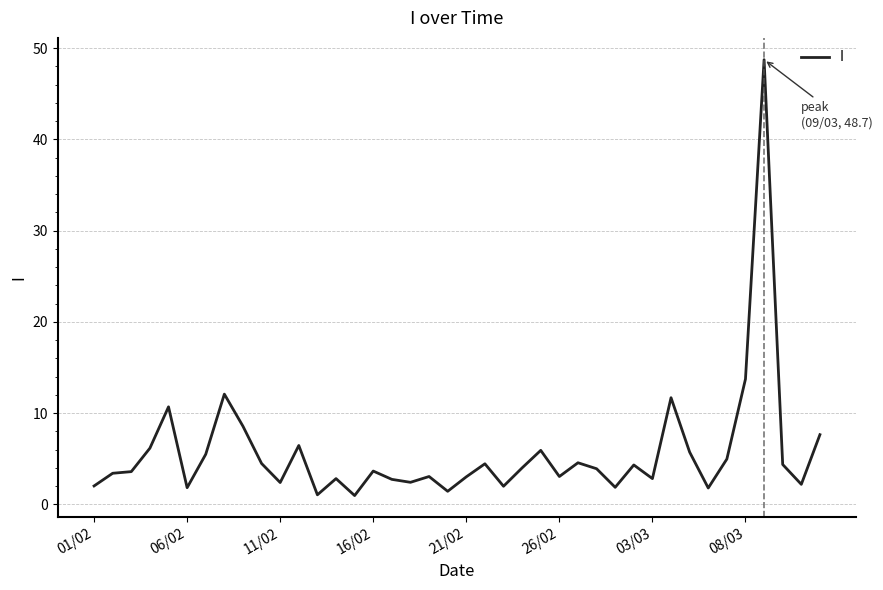

What is the sum of all values?

225.8